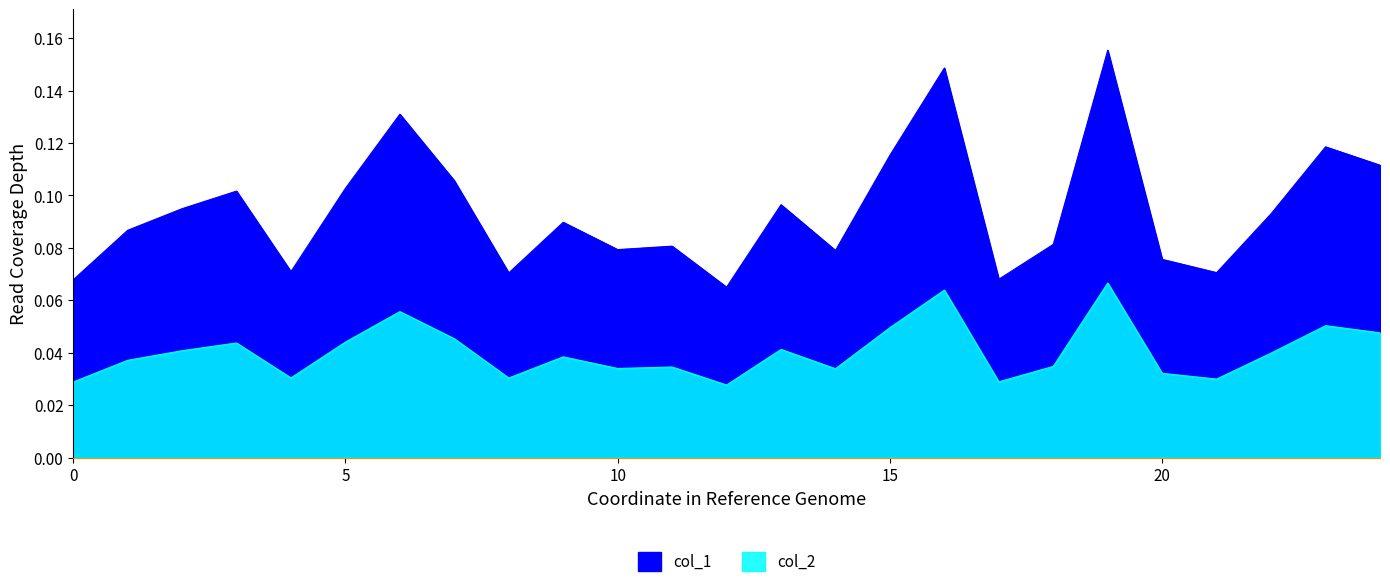

How many interior local peaks does the col_2 series have?

8